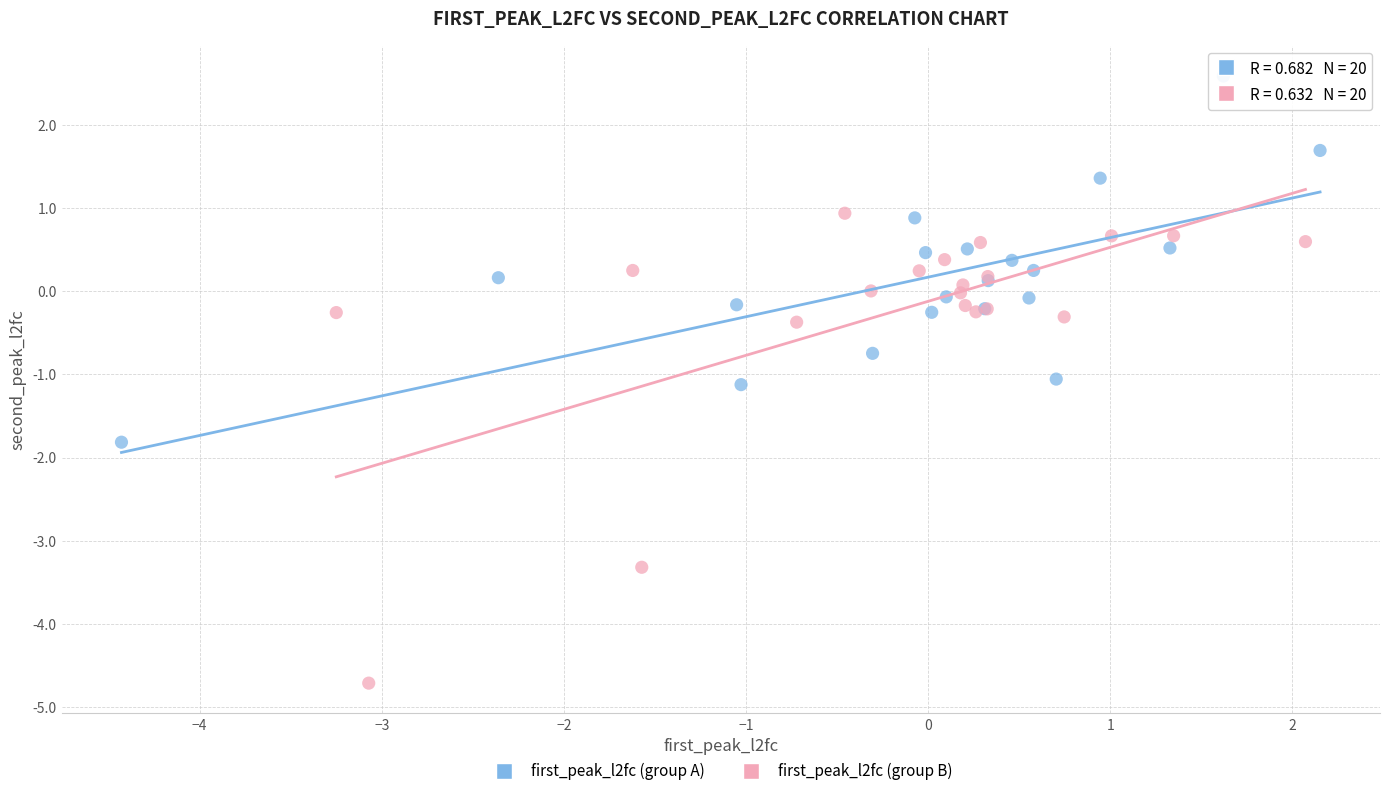

Which series reaches the minimum Y coordinate?

first_peak_l2fc (group B)